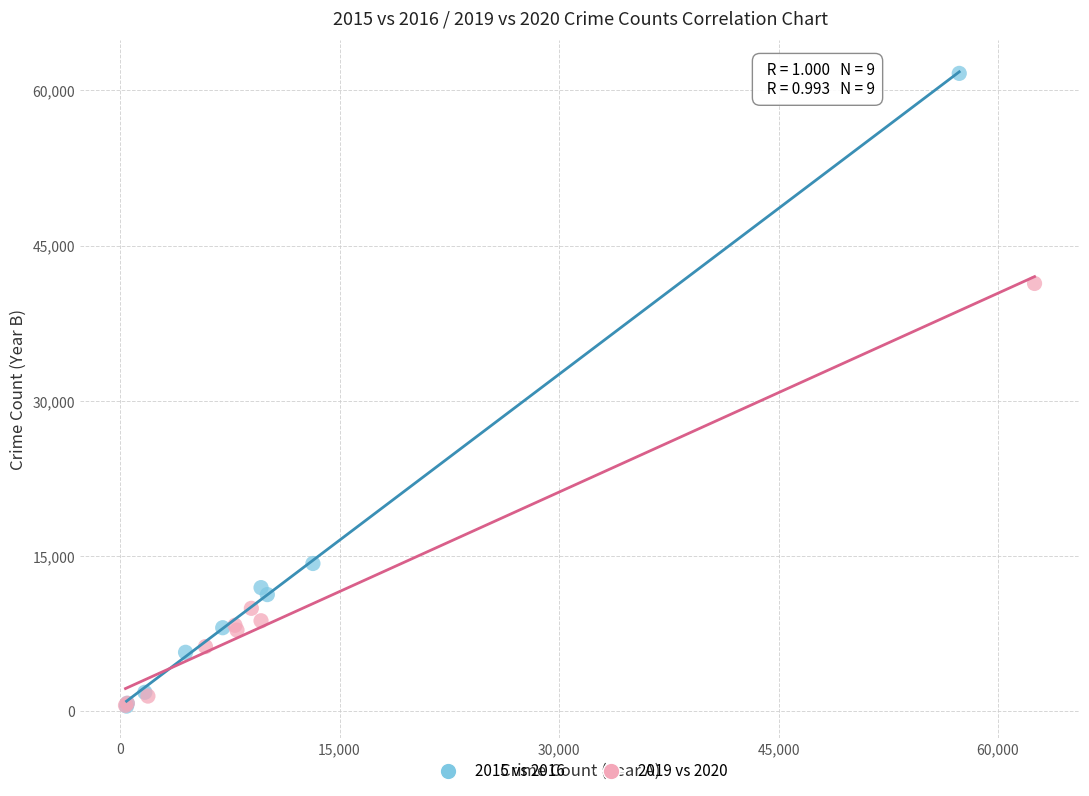

Which series has the largest Y range (max minus min)?

2015 vs 2016